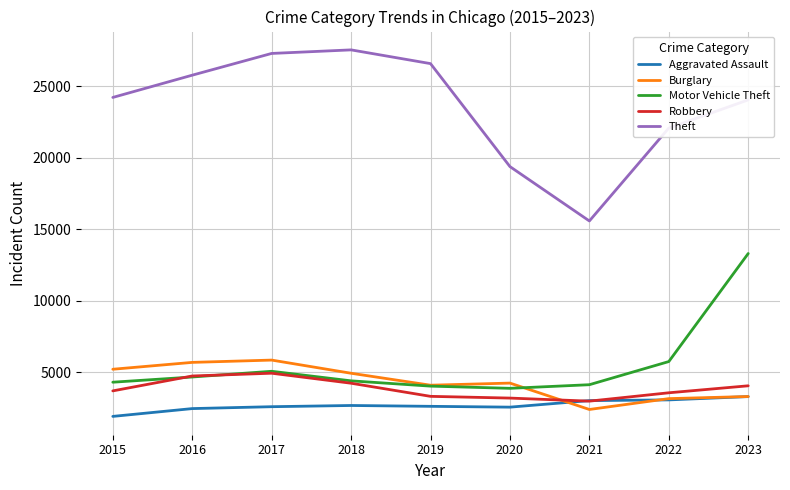

True or false: Theft has a value of 33523 at 2020.

False